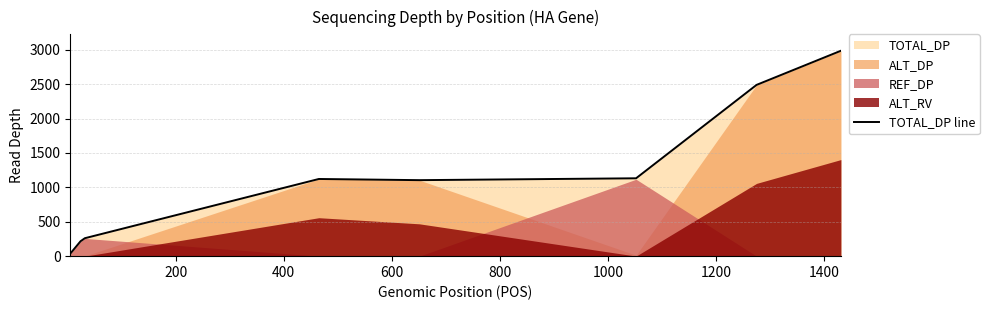

What is the highest value of the TOTAL_DP line series?

2986